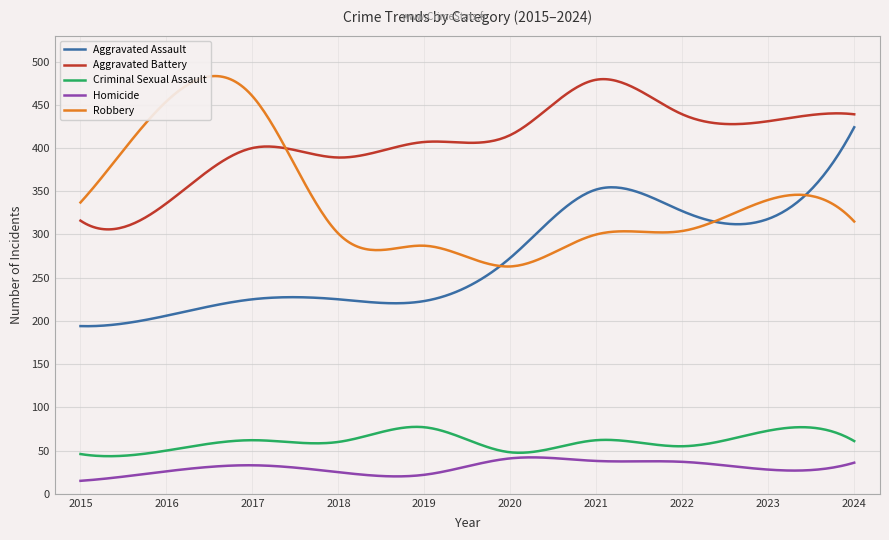

True or false: Aggravated Assault and Homicide cross at least once.

False